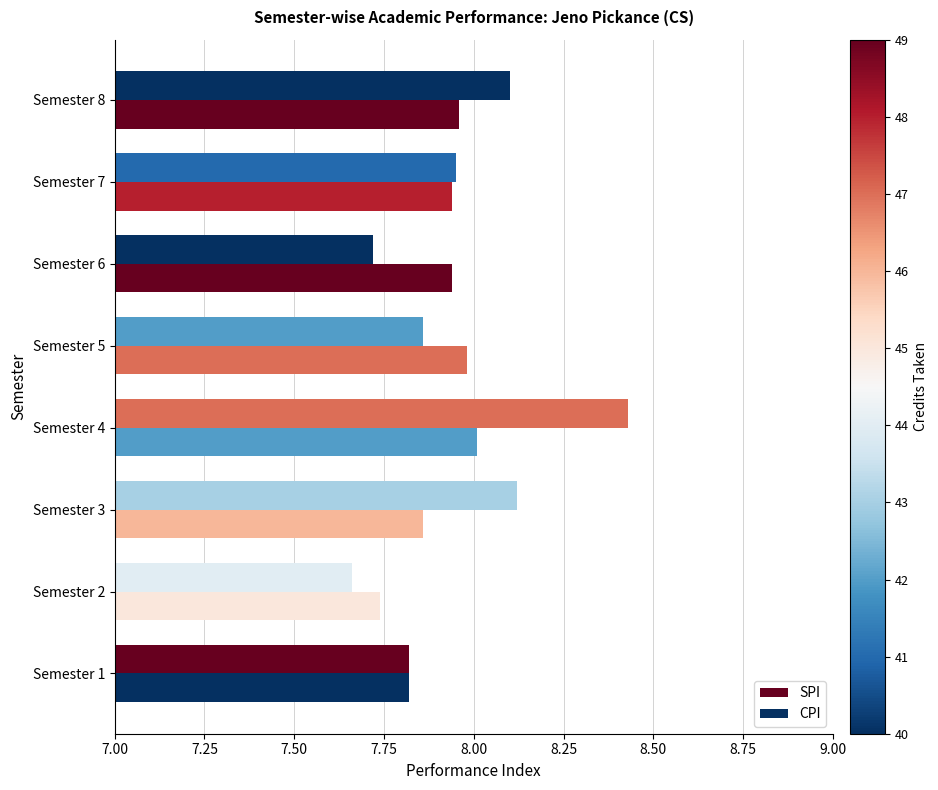

What is the value of the CPI bar at the 4th from the left?

8.0